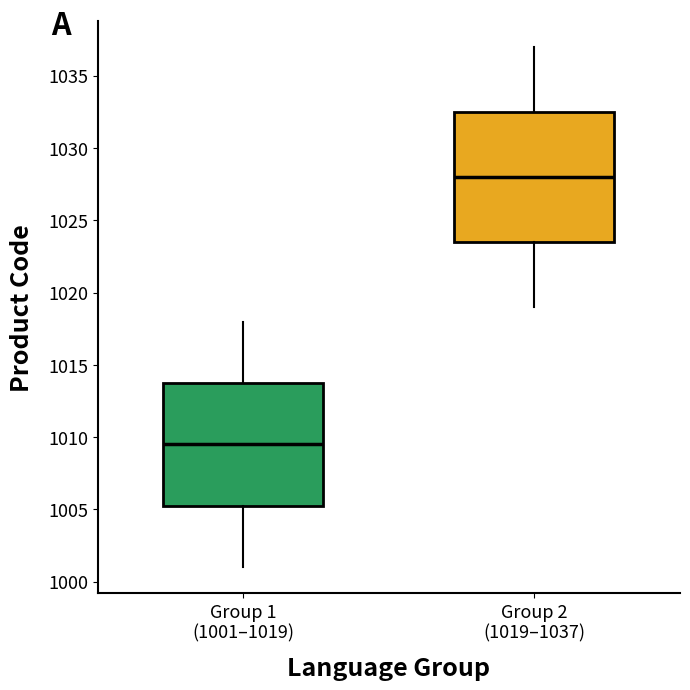

Where does the lower whisker of the box for Group 2 (1019–1037) end on the y-axis? The values are not printed on the chart, so give them approximately, as read against the axis.

1019.0